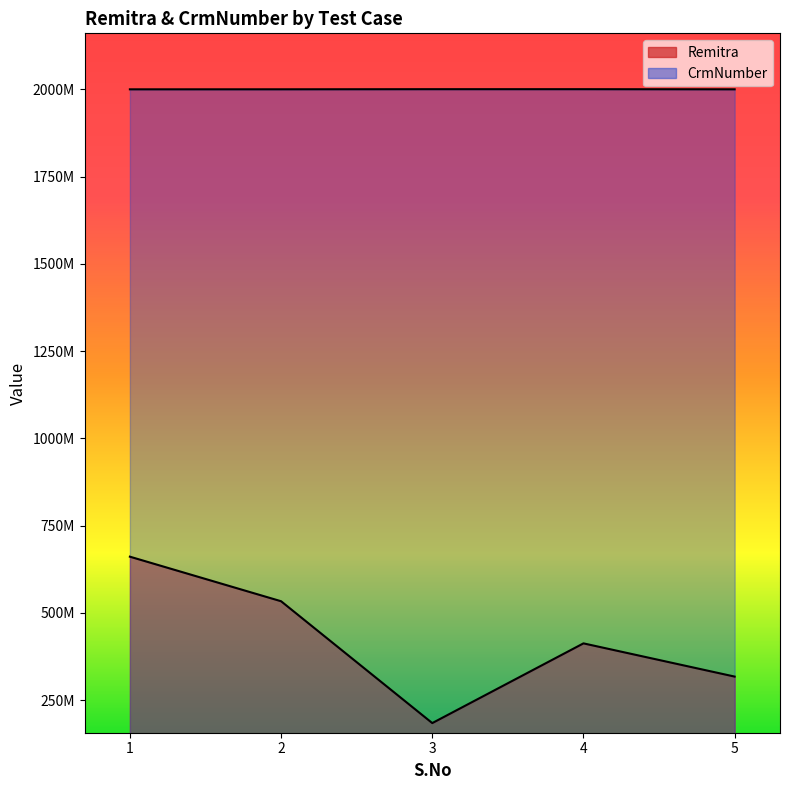

Is it true that CrmNumber equals 2000036529 at 1?

True